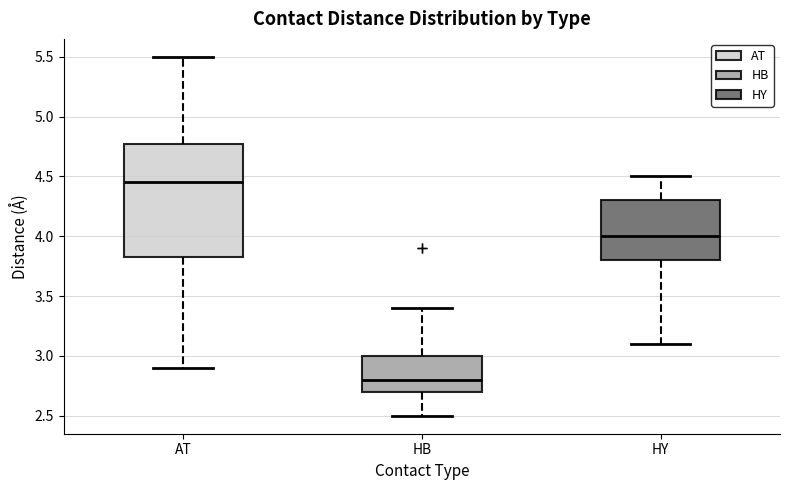

Reading left to right, transcribe this box plot: for each box, give where its median line is, the range the box spans, and where its two whiskers end, as read against the y-axis. The values are not printed on the chart, so give them approximately, as read against the axis.

AT: median 4.45, box 3.85 to 4.80, whiskers 2.90 to 5.50
HB: median 2.80, box 2.70 to 3.00, whiskers 2.50 to 3.40
HY: median 4.00, box 3.80 to 4.30, whiskers 3.10 to 4.50